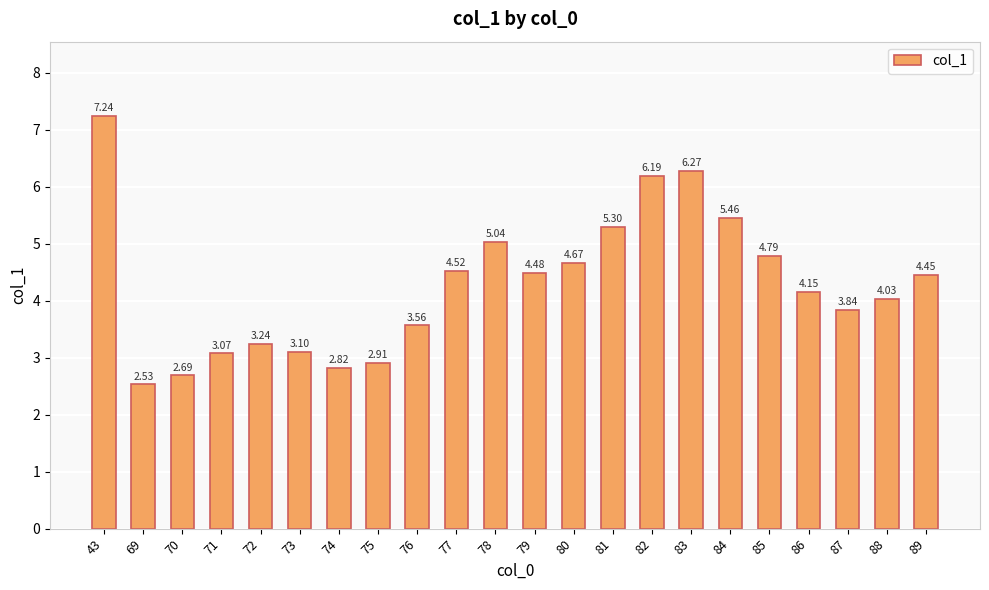

Rank the categories by value from highest to lowest.

43, 83, 82, 84, 81, 78, 85, 80, 77, 79, 89, 86, 88, 87, 76, 72, 73, 71, 75, 74, 70, 69